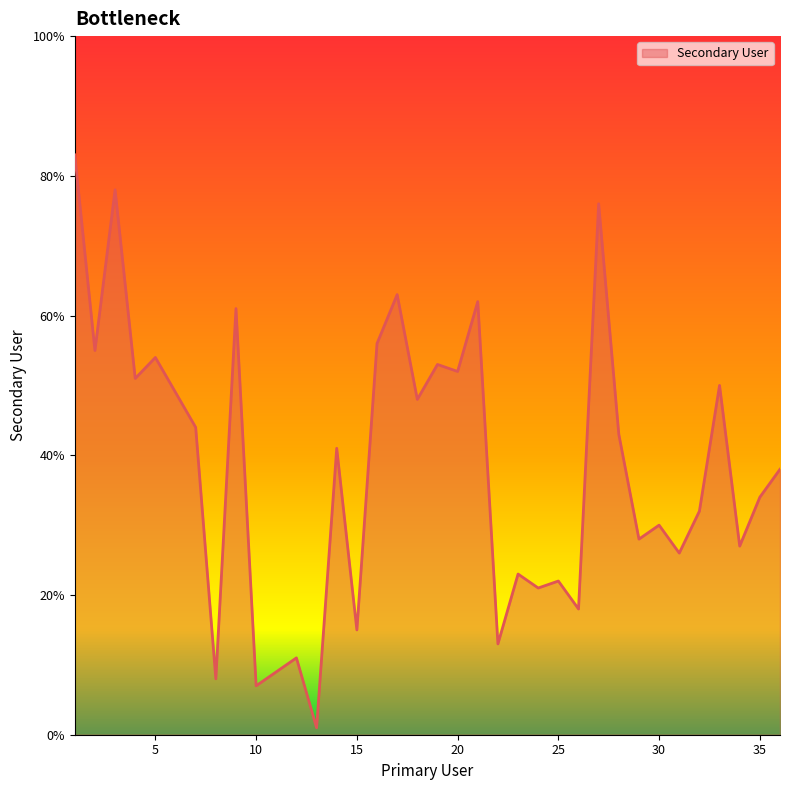

What is the greatest value displayed?

83